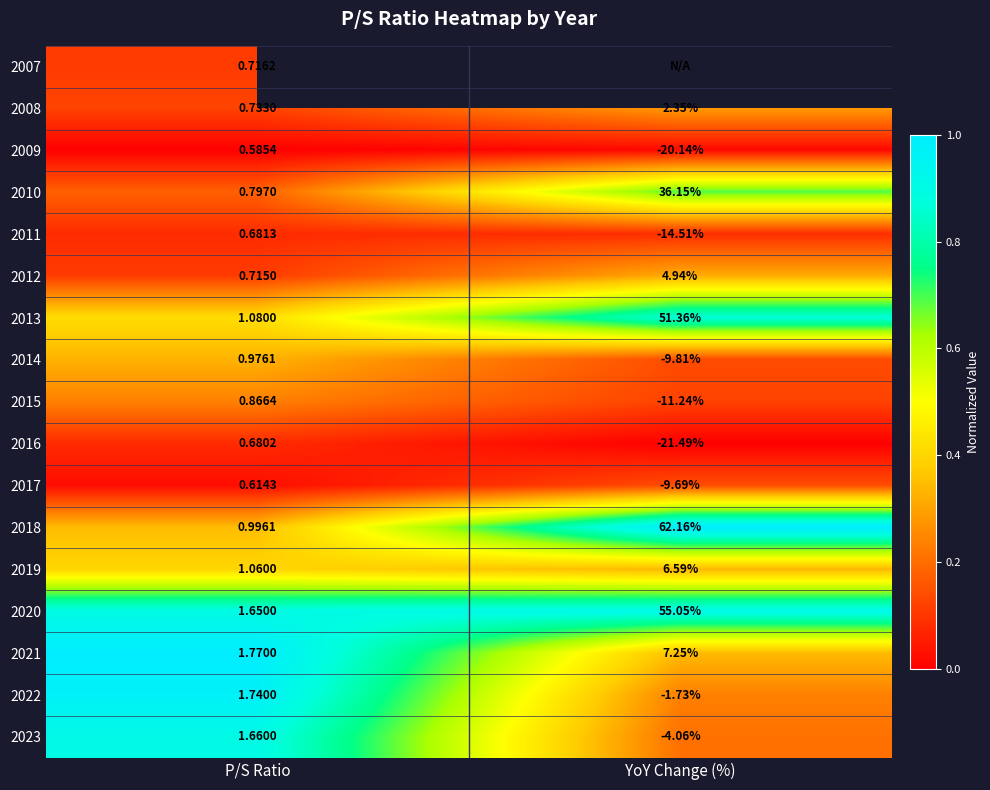

Count the number of data series in this chart.

17